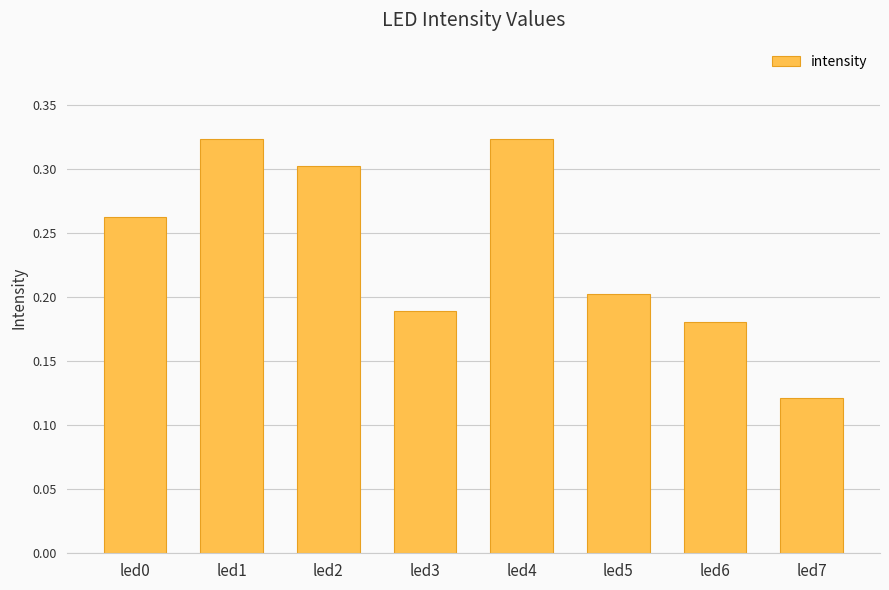

Which has a higher value, led5 or led0?

led0